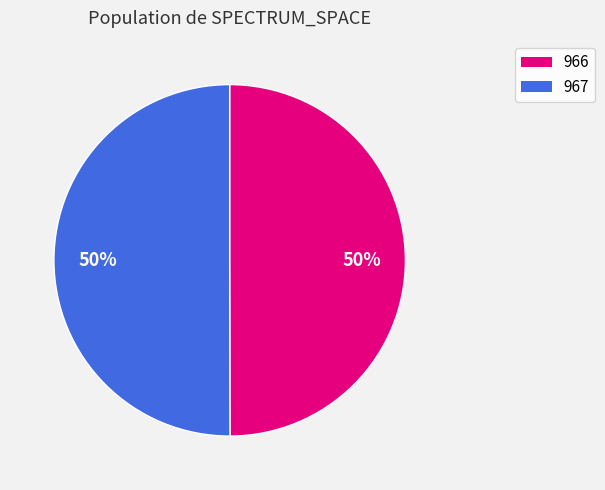

What is the ratio of the value at 967 to the value at 966?

1.0